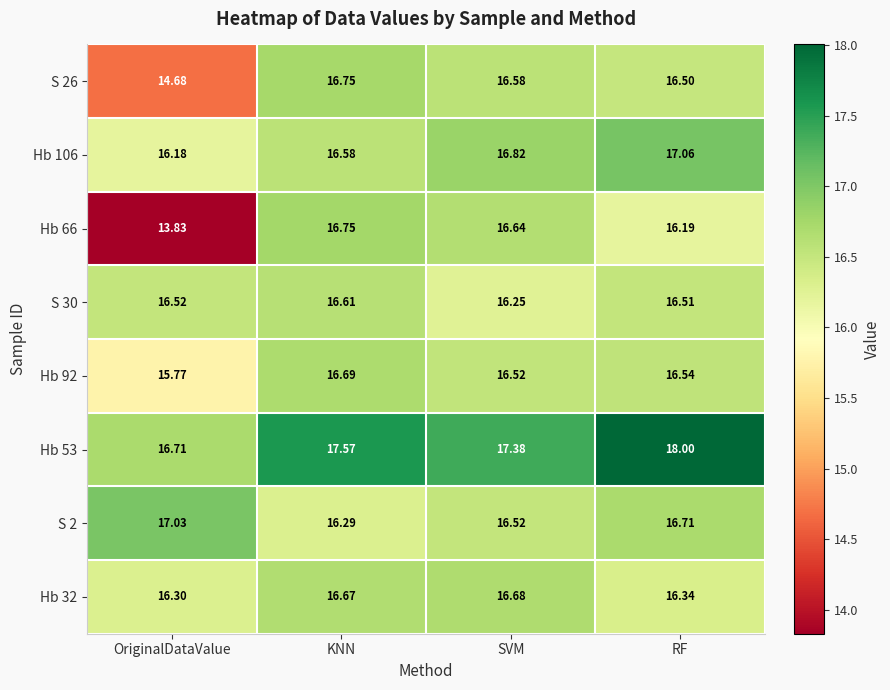

At which label does S 26 first exceed 16?

KNN